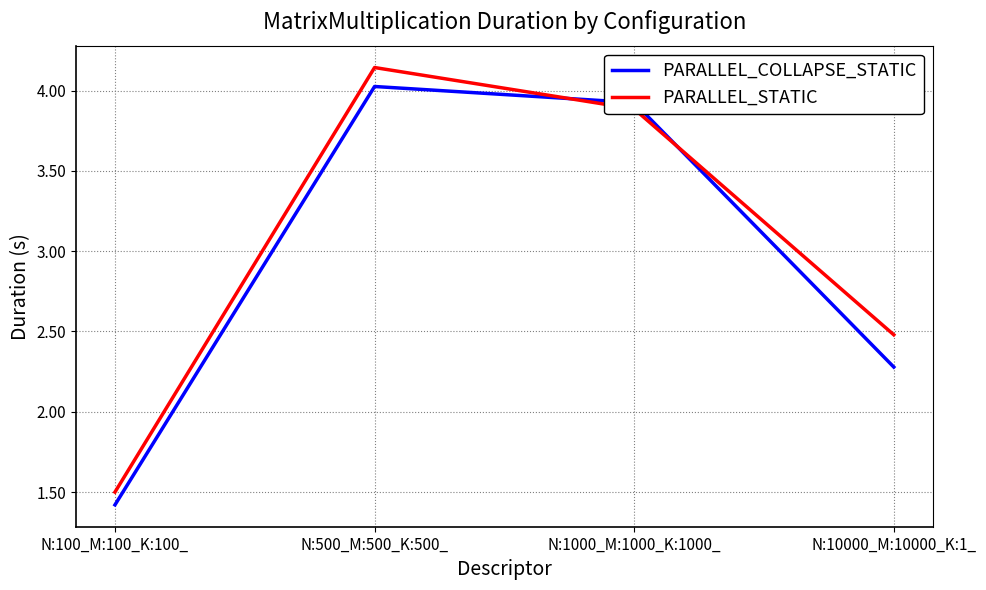

At which label is PARALLEL_COLLAPSE_STATIC closest to 2?

N:10000_M:10000_K:1_